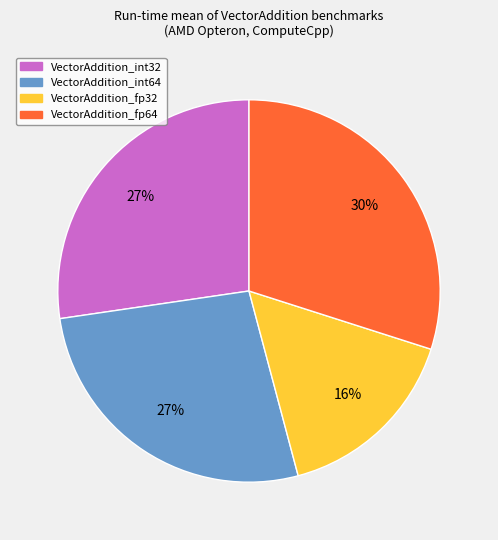

How many segments does this pie chart have?

4